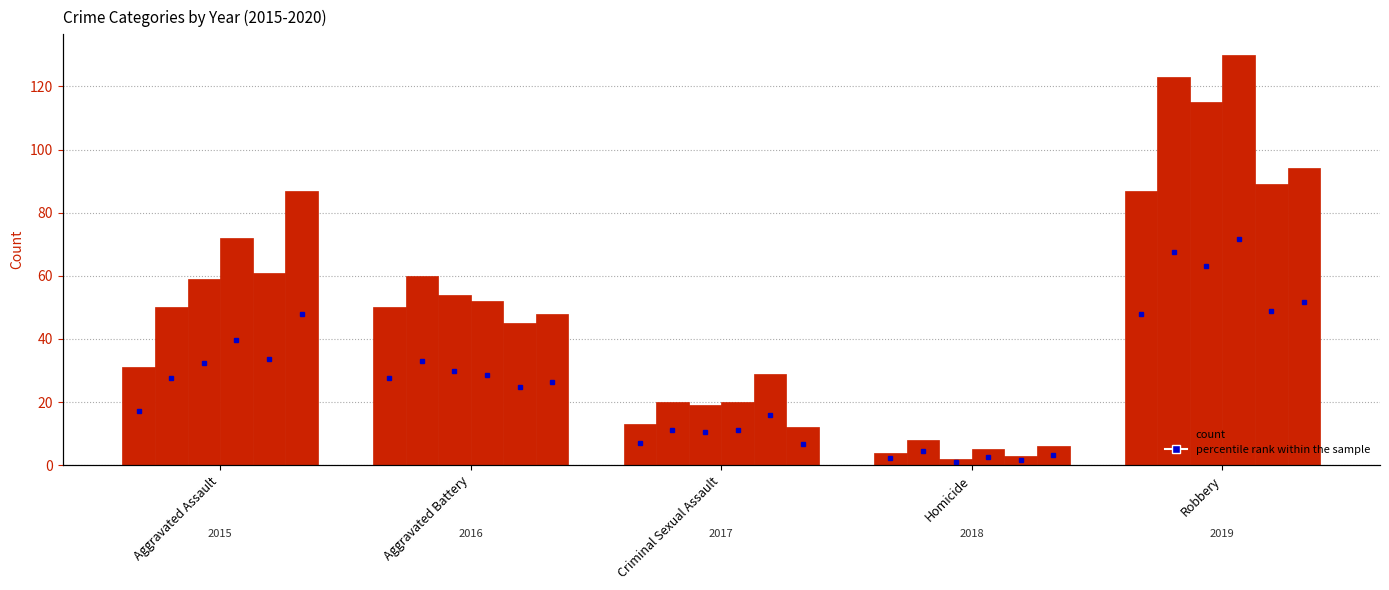

What is the difference between the maximum and minimum values in the 2020 series?

88